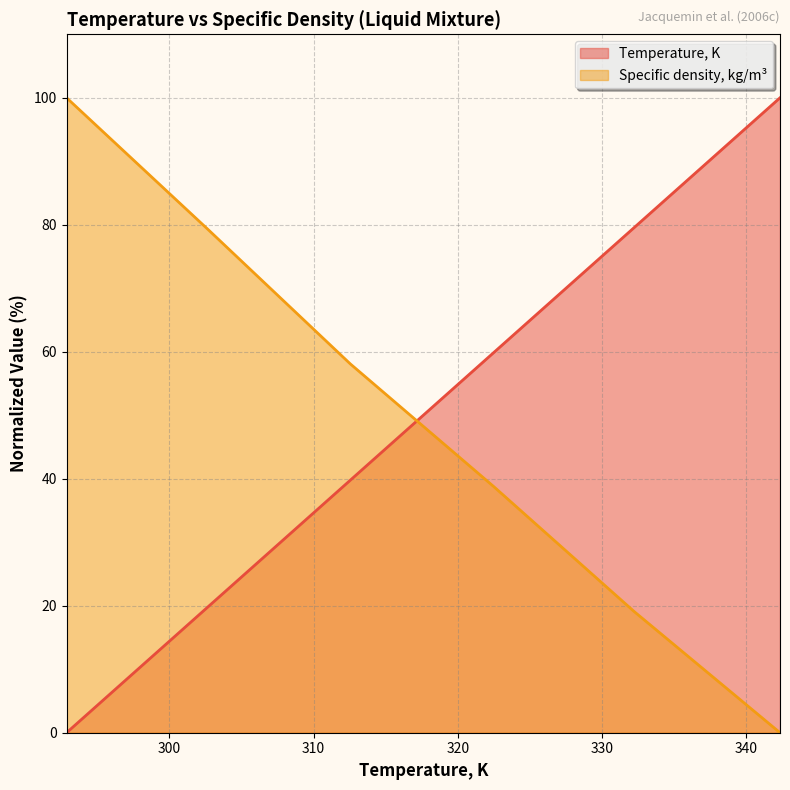

Rank the categories by Temperature, K value from lowest to highest.

292.87, 302.64, 312.54, 322.47, 332.21, 342.33